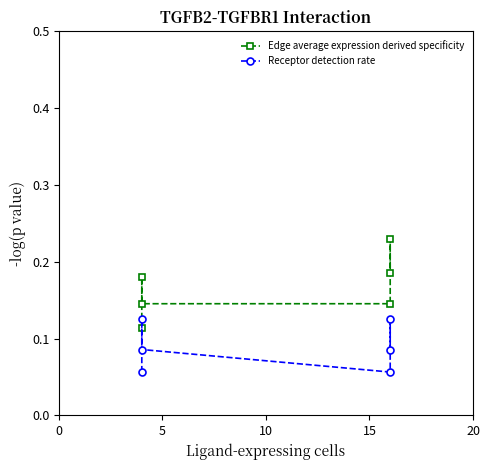

True or false: Edge average expression derived specificity and Receptor detection rate intersect in this chart.

False